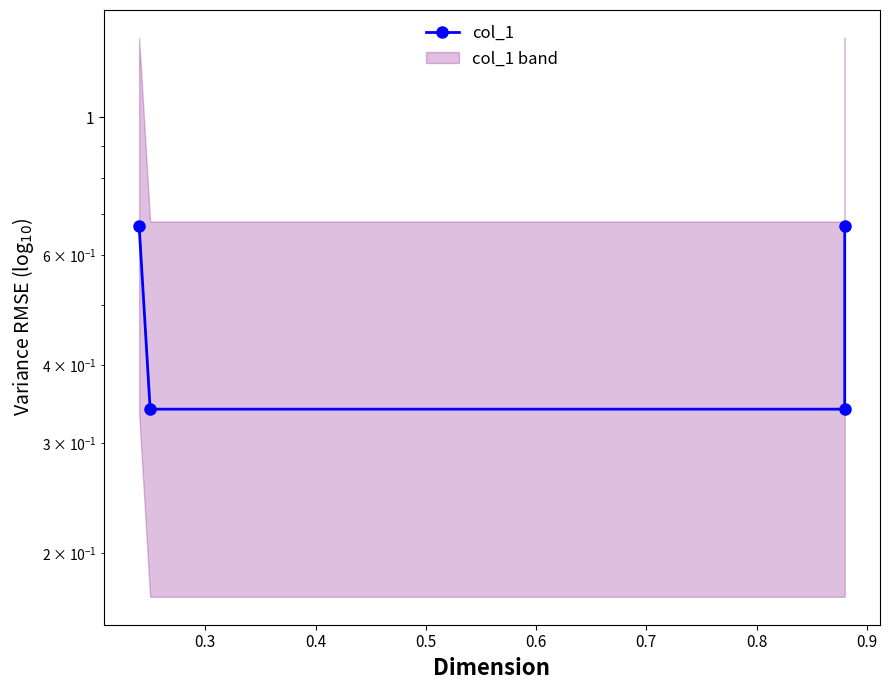

What is the smallest value displayed?

0.3